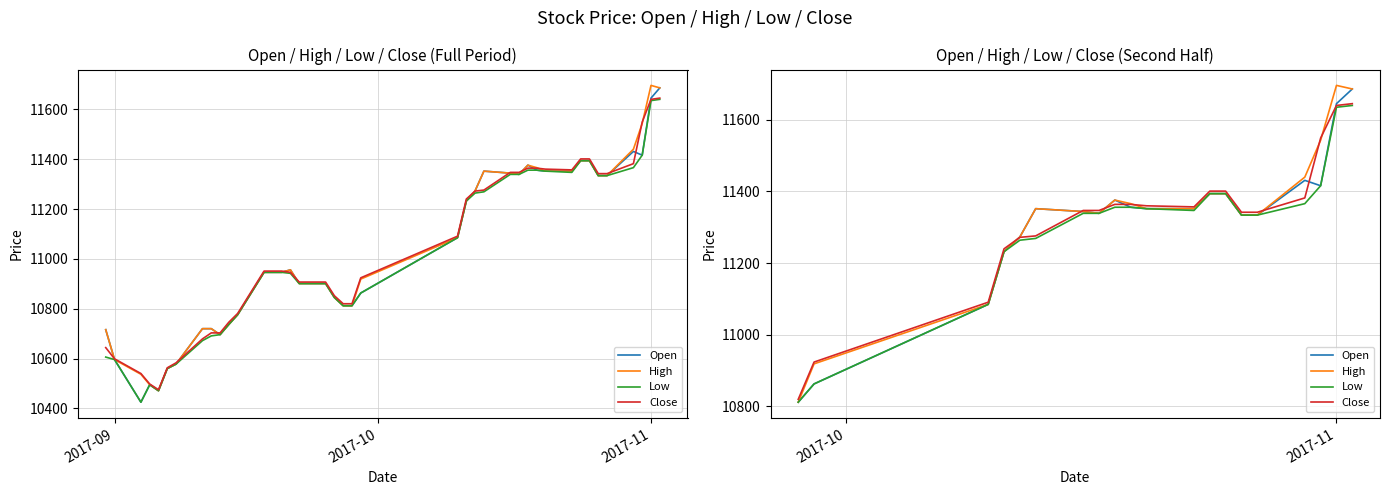

How many lines are shown in the chart?

4